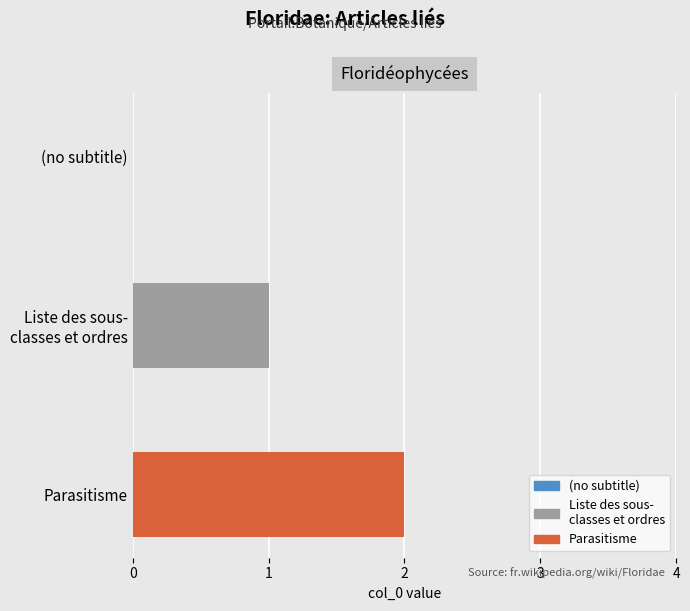

Is it true that the value at Liste des sous-classes et ordres is 1?

True